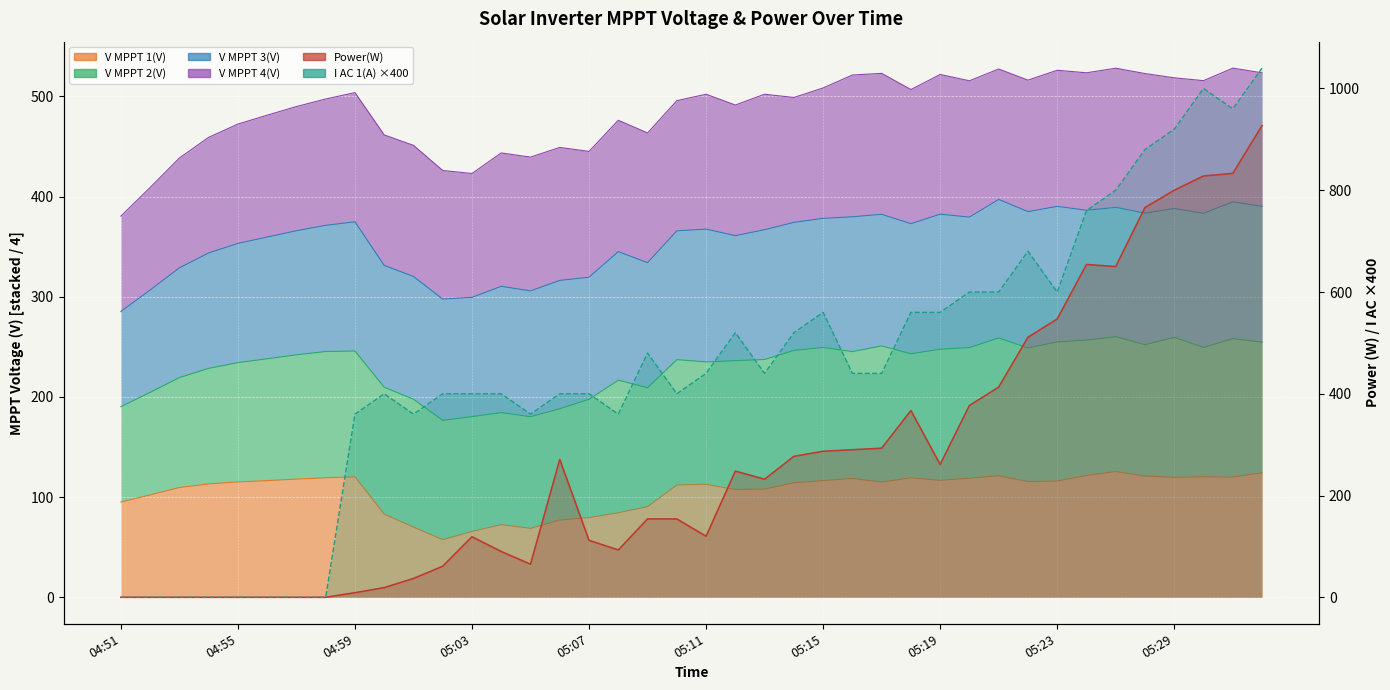

The Power(W) line series shows 120.0 at 05:11. True or false?

True